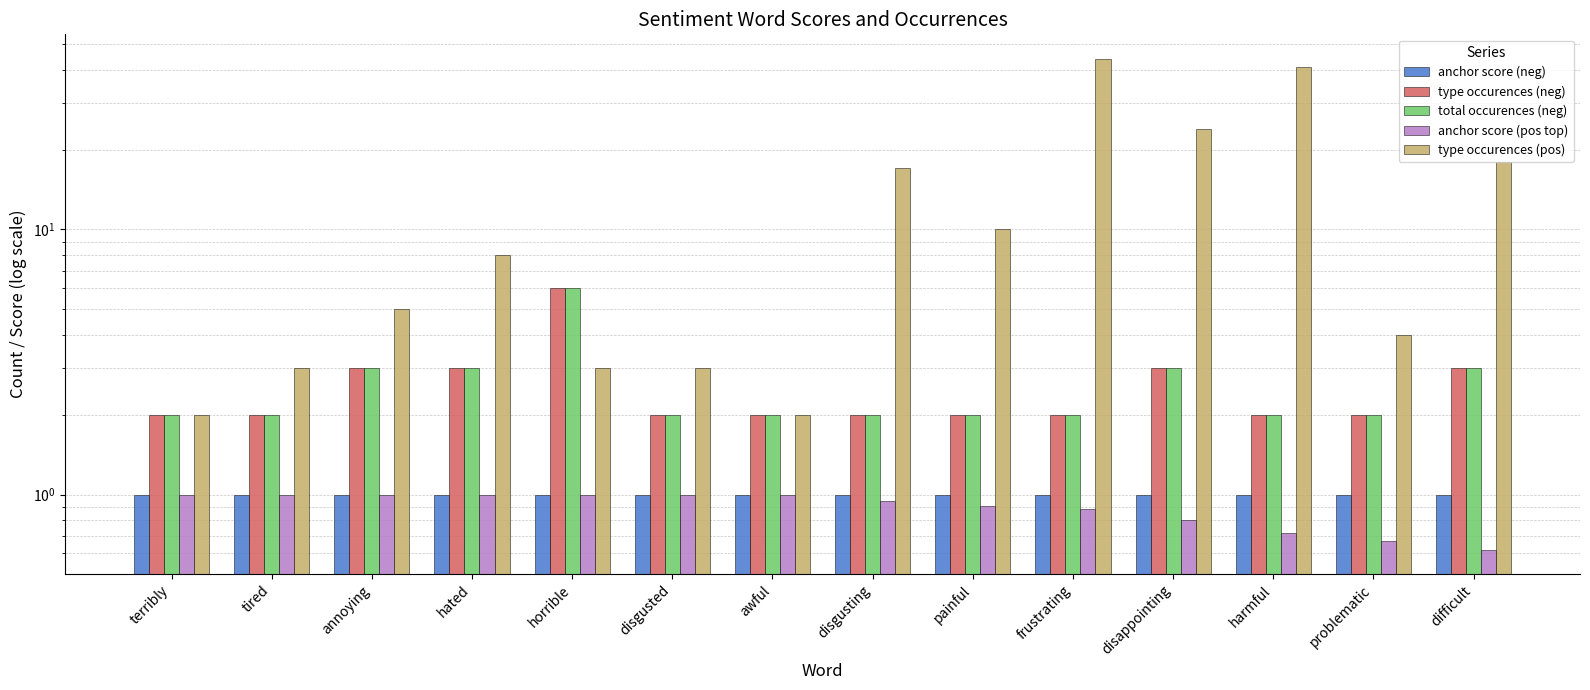

Are the bars grouped side by side (vs. stacked)?

Yes